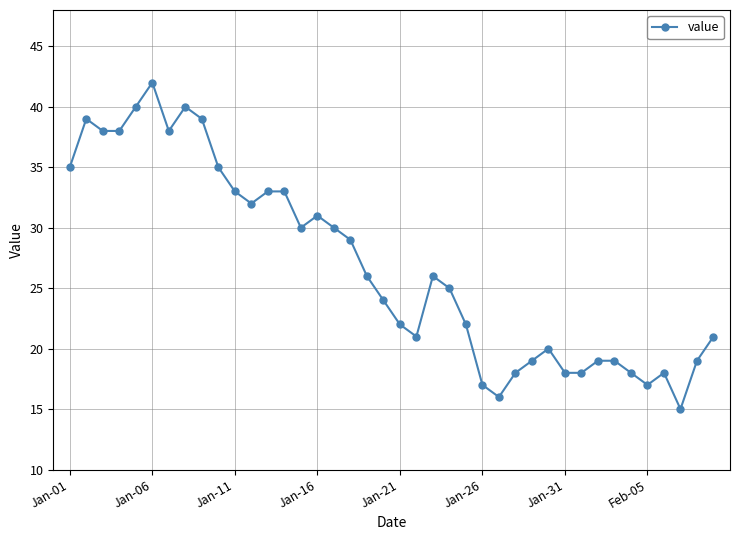

True or false: the data has more than 2 interior local peaks.

True